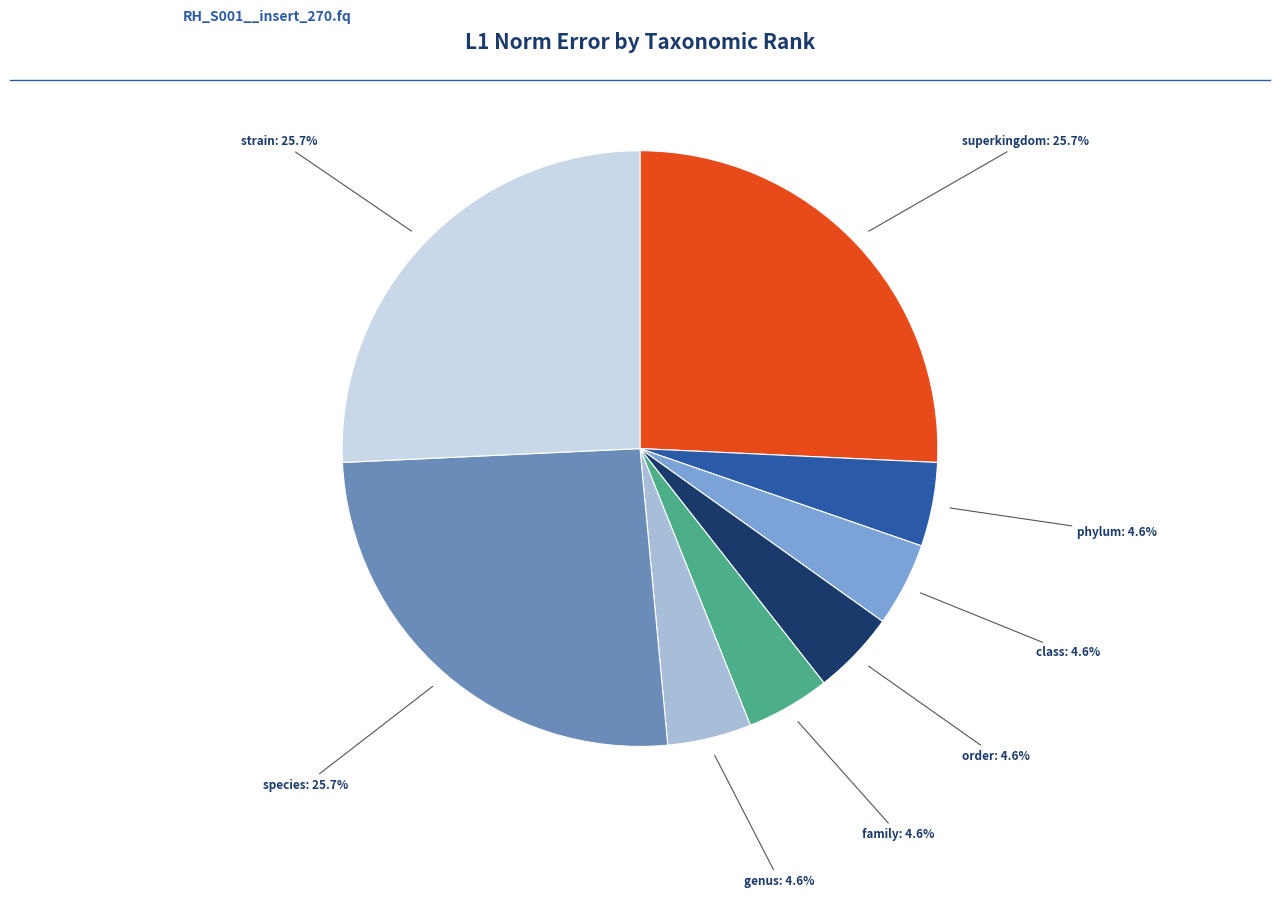

Is there any slice that represents more than half of the pie?

No